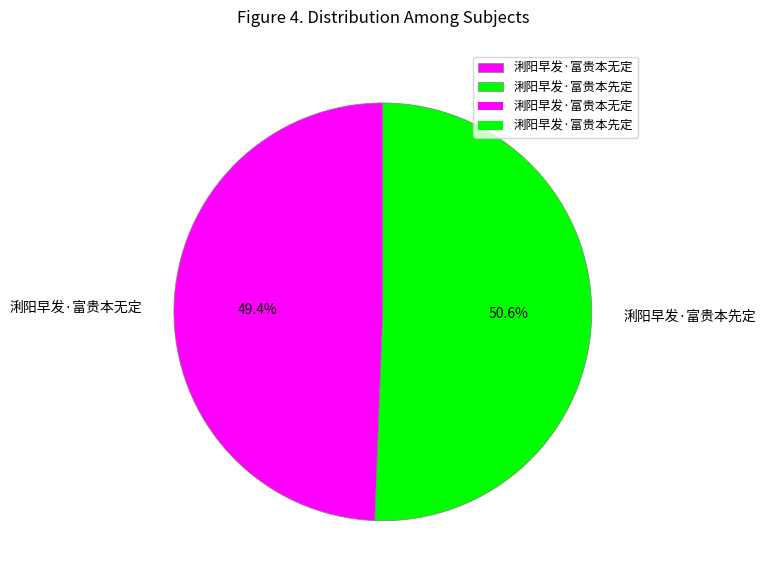

Approximately how many times larger is the value at 浰阳早发·富贵本无定 compared to 浰阳早发·富贵本先定?

1.0